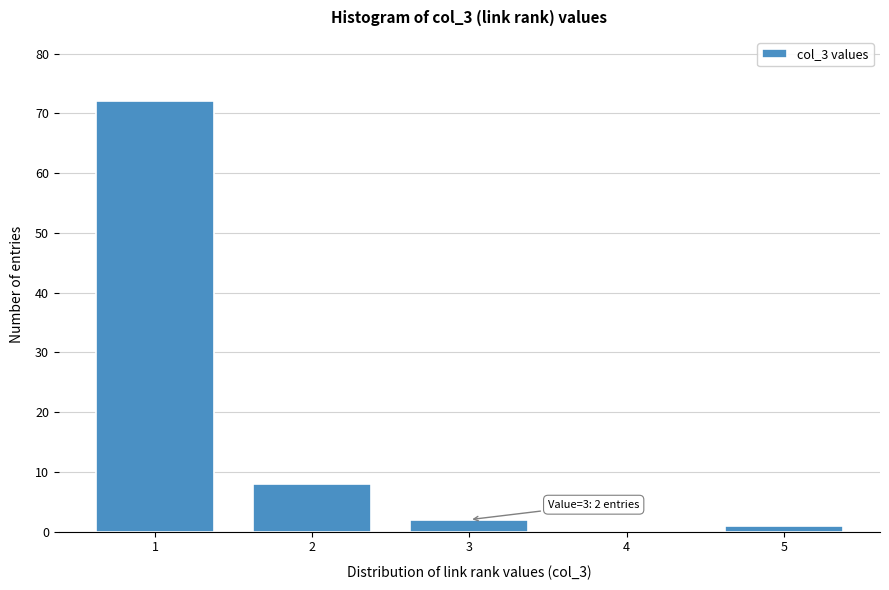

Reading left to right, list all the values displayed in this chart.

1=72	2=8	3=2	4=0	5=1